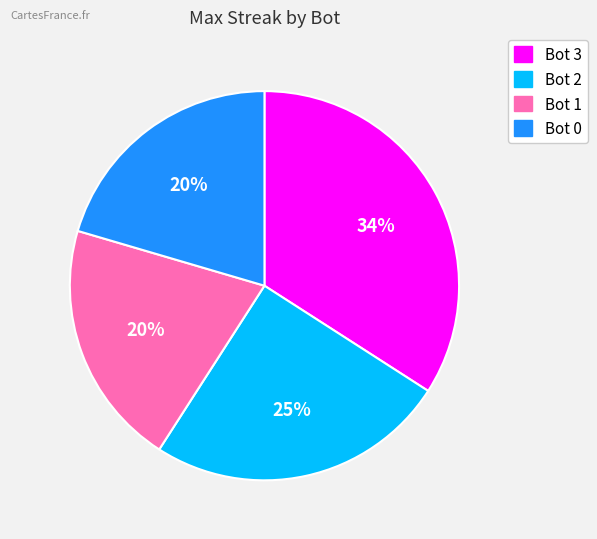

Is there any slice that represents more than half of the pie?

No